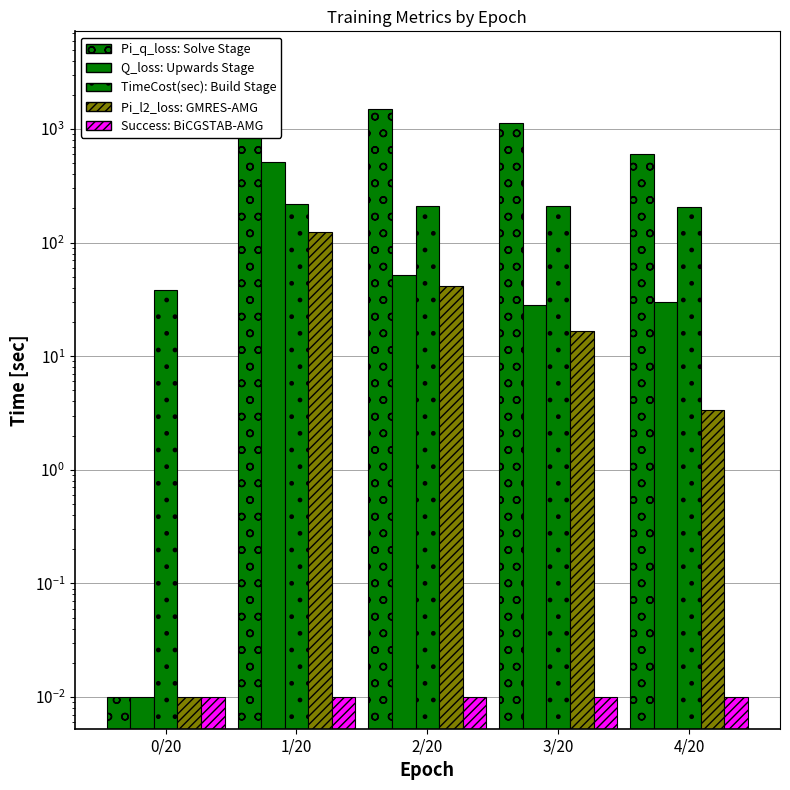

Reading left to right, transcribe all the data shown in this chart.

Pi_q_loss: 0.0	3805.4	1493.0	1119.3	597.4
Q_loss: 0.0	512.1	51.6	28.4	29.7
TimeCost(sec): 37.9	217.8	209.8	208.8	204.7
Pi_l2_loss: 0.0	124.4	41.9	16.5	3.4
Success: 0.0	0.0	0.0	0.0	0.0